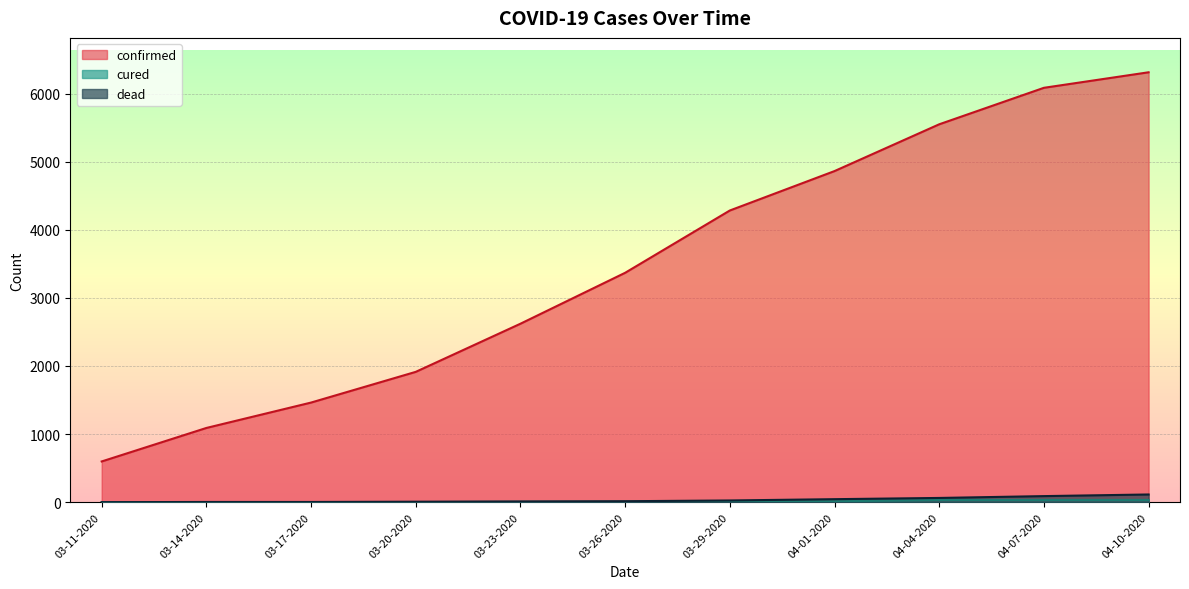

Which category has the highest value in the confirmed series?

04-10-2020